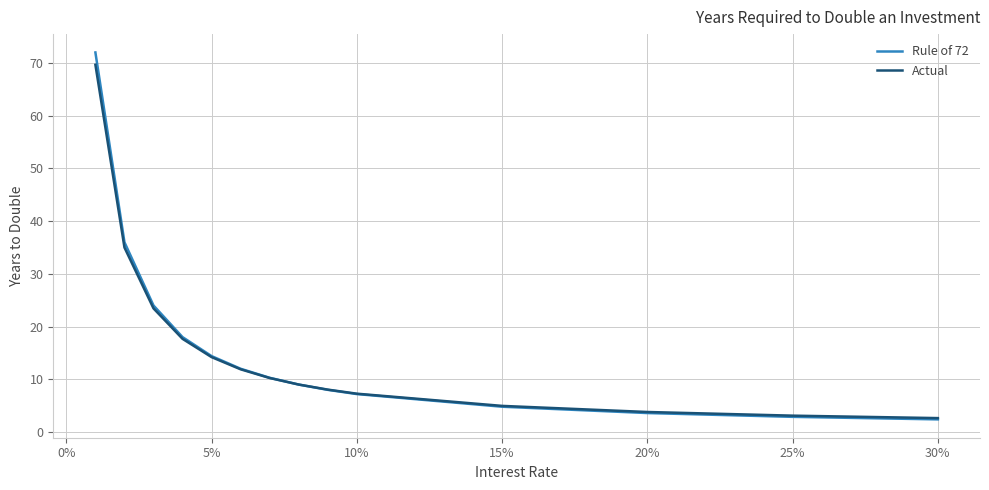

Does the chart display data point markers on the line(s)?

No